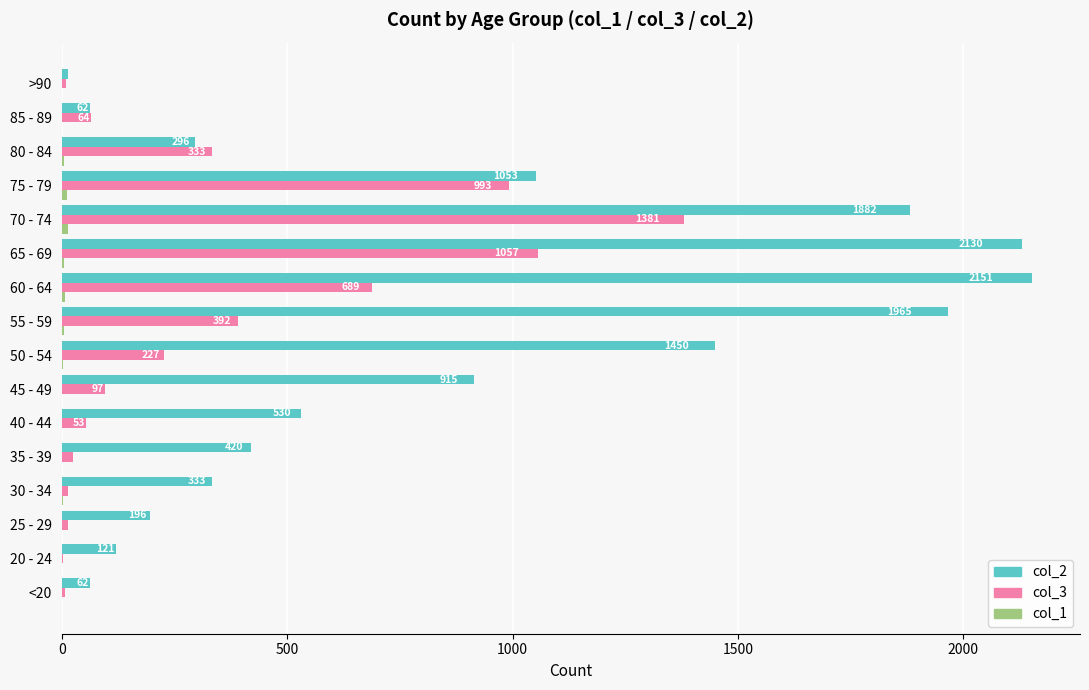

Between 55 - 59 and 85 - 89, which series saw the biggest shift?

col_2